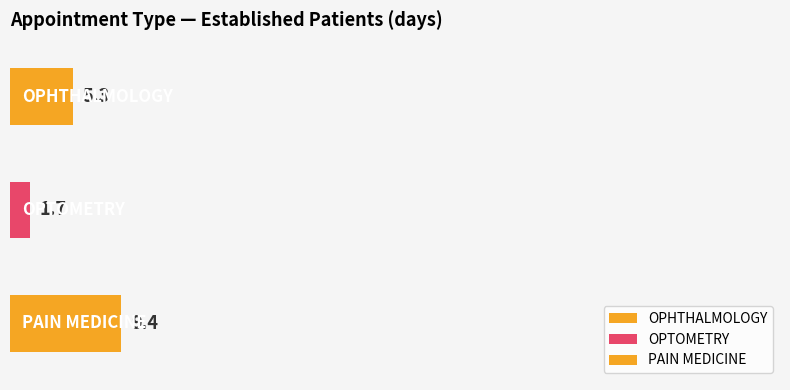

Reading left to right, extract all data points from this chart.

OPHTHALMOLOGY=5.3	OPTOMETRY=1.7	PAIN MEDICINE=9.4